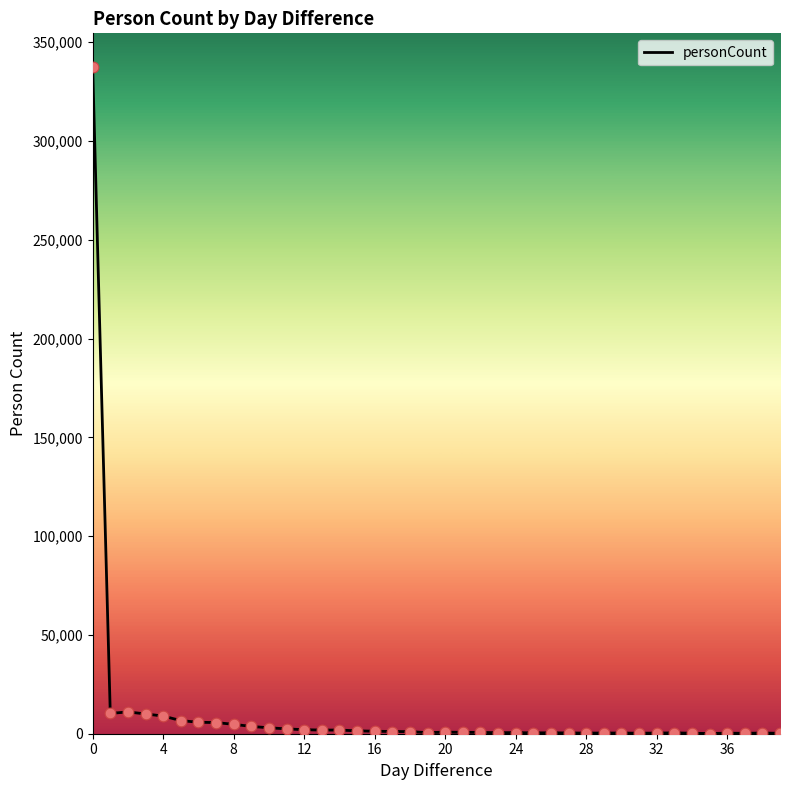

What is the difference between the maximum and minimum values?

337466